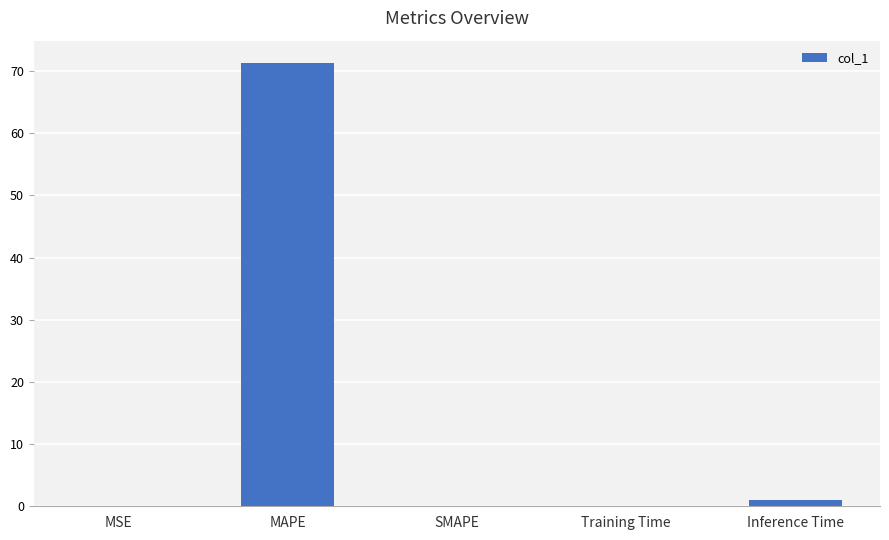

Which label corresponds to the largest value in the chart?

MAPE